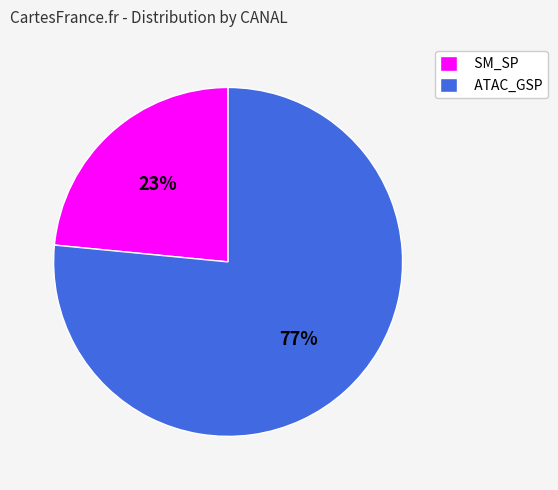

How many slices are in this pie chart?

2